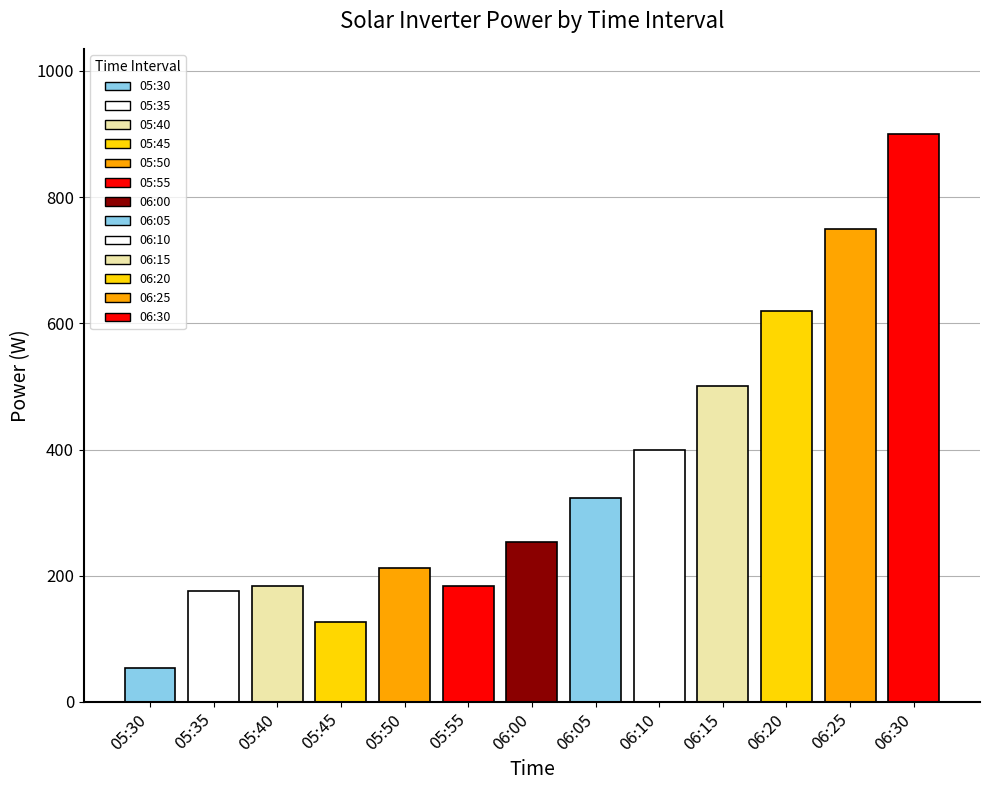

Where is the data nearest to the value 476?

06:15